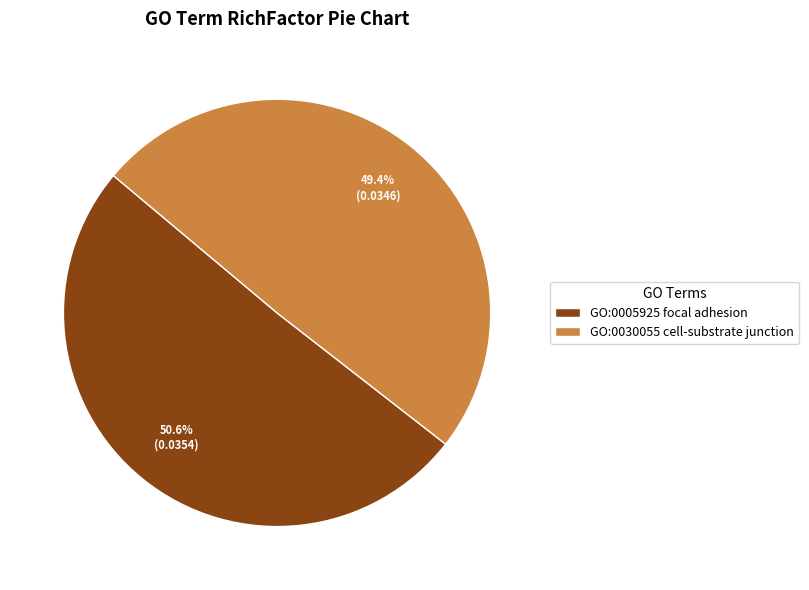

What is the total percentage of GO:0030055 cell-substrate junction and GO:0005925 focal adhesion?

100.0%